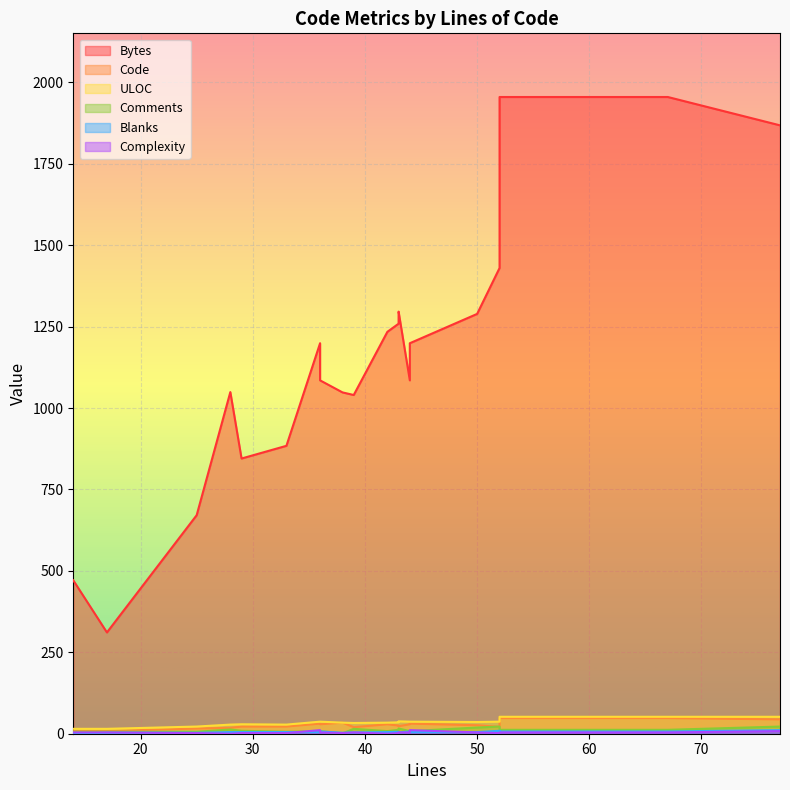

True or false: Comments has more than 0 points higher than both neighbors.

True